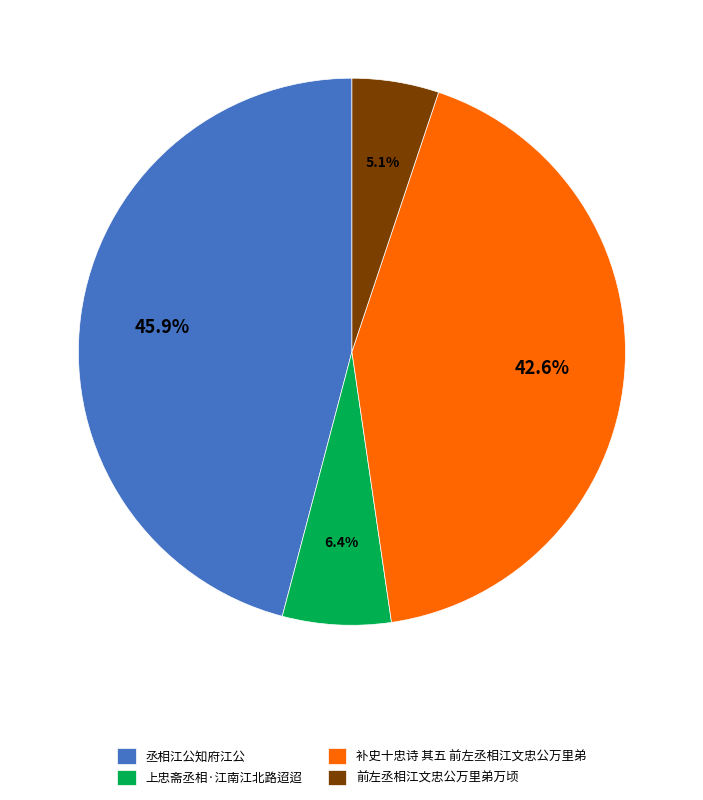

To the nearest percent, what is the difference between the largest and smallest slice percentages?

41%